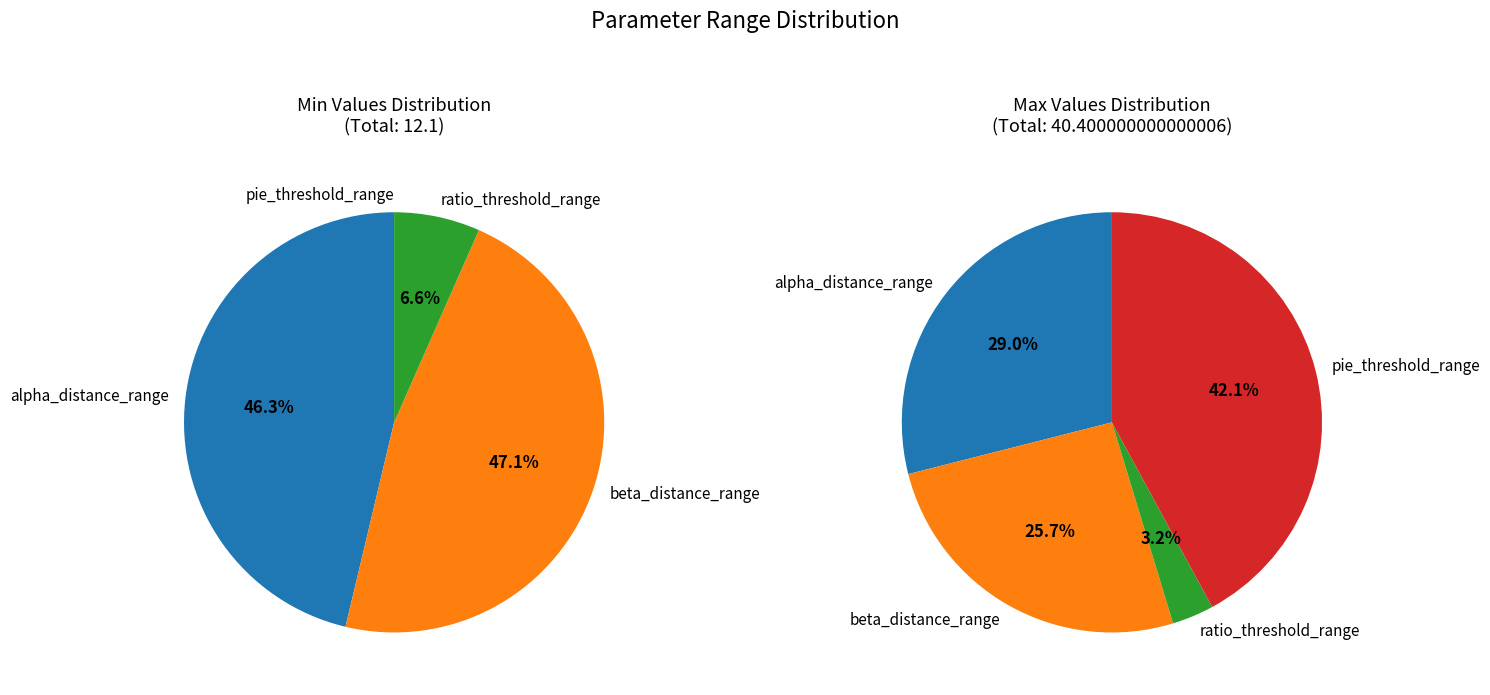

Is there a majority slice in this chart?

No